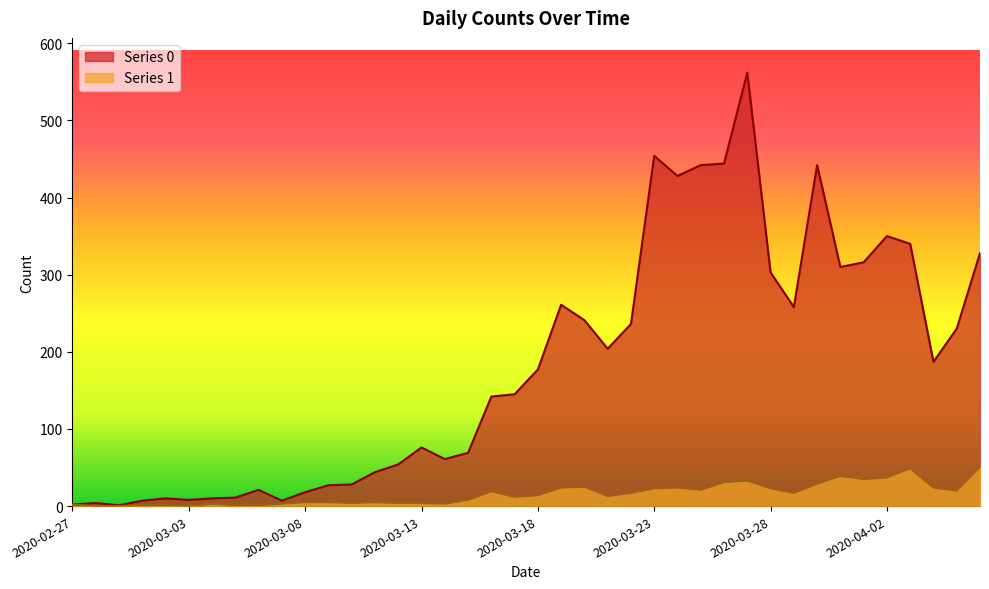

At how many categories does at least one series exceed 536?

1